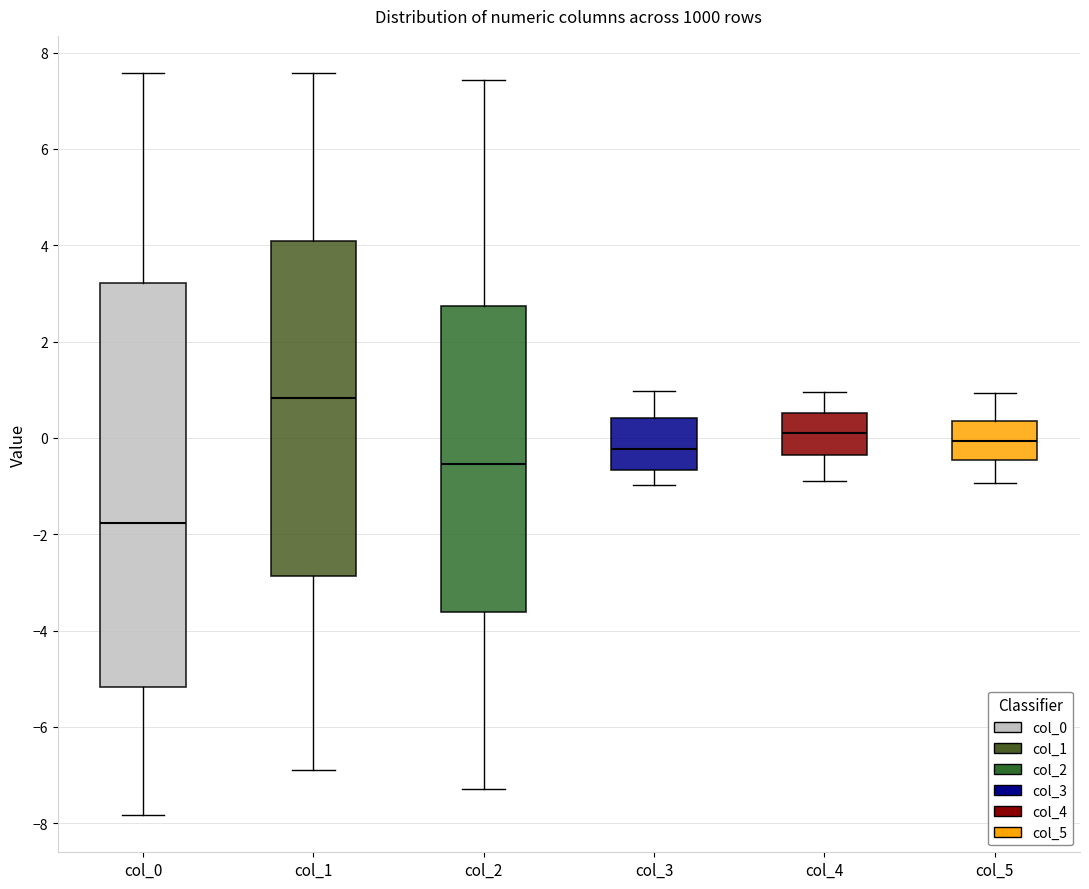

Reading left to right, read every box against the y-axis: the position of its median line, the range the box covers, and the ends of its whiskers. The values are not printed on the chart, so give them approximately, as read against the axis.

col_0: median -1.8, box -5.2 to 3.2, whiskers -7.8 to 7.6
col_1: median 0.8, box -2.8 to 4.0, whiskers -6.8 to 7.6
col_2: median -0.6, box -3.6 to 2.8, whiskers -7.2 to 7.4
col_3: median -0.2, box -0.6 to 0.4, whiskers -1.0 to 1.0
col_4: median 0.2, box -0.4 to 0.6, whiskers -0.8 to 1.0
col_5: median 0.0, box -0.4 to 0.4, whiskers -1.0 to 1.0